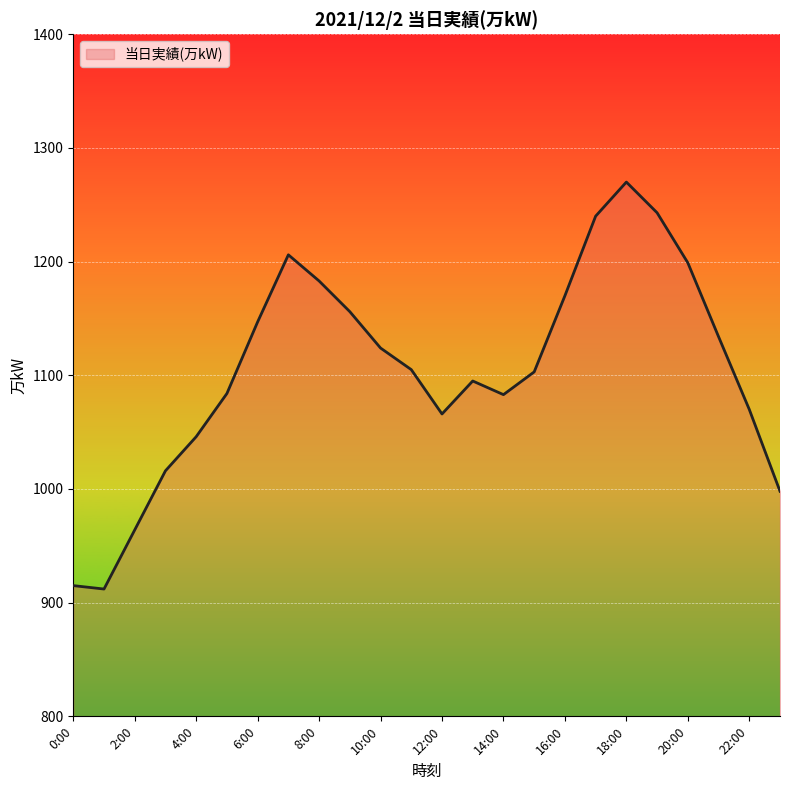

What is the maximum value shown in the chart?

1270